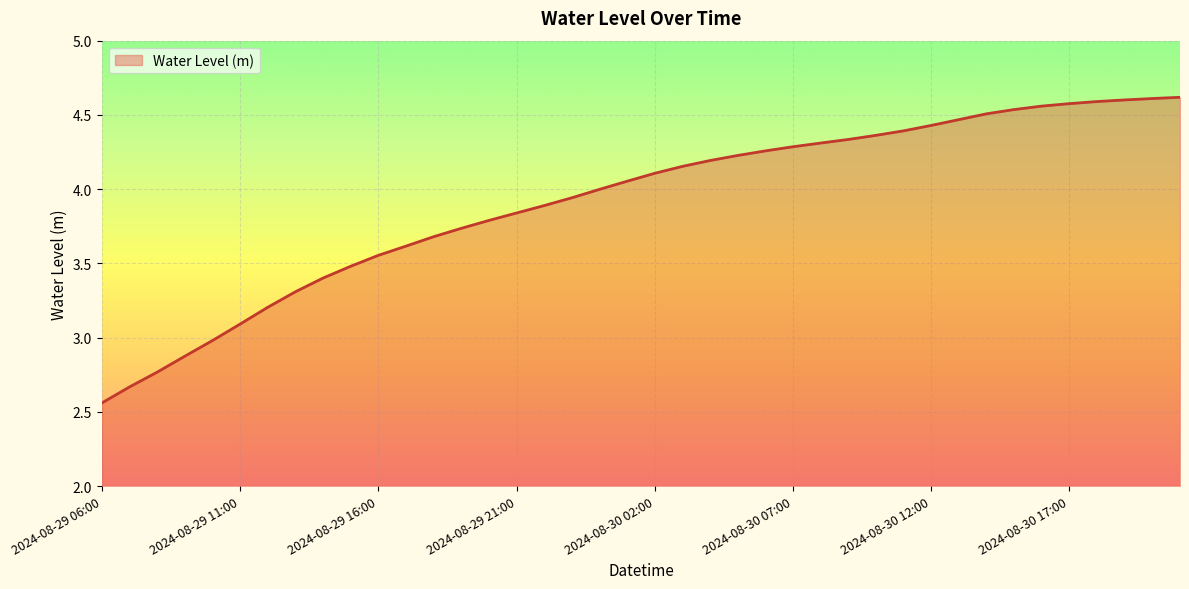

Count the number of categories in the chart.

40